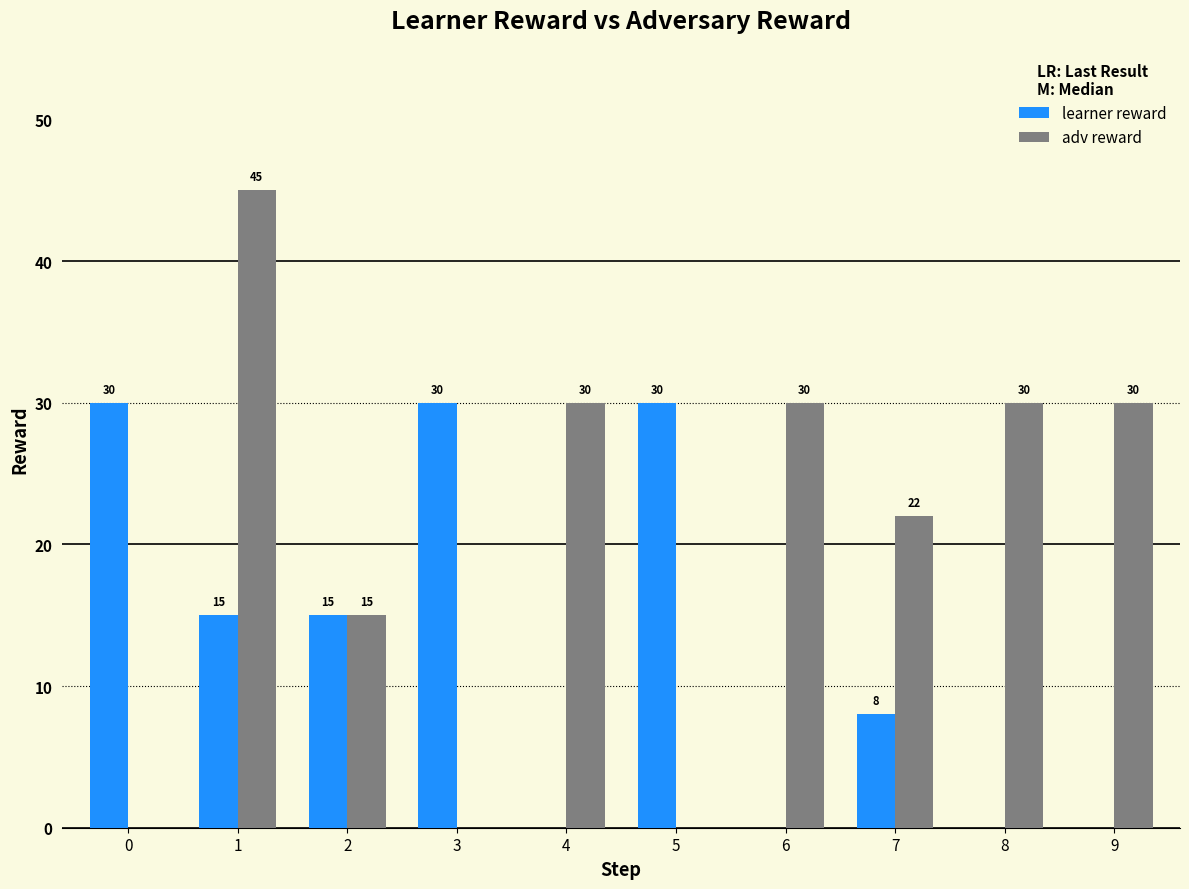

Is the value of adv reward at 3 greater than the value of learner reward at 0?

No